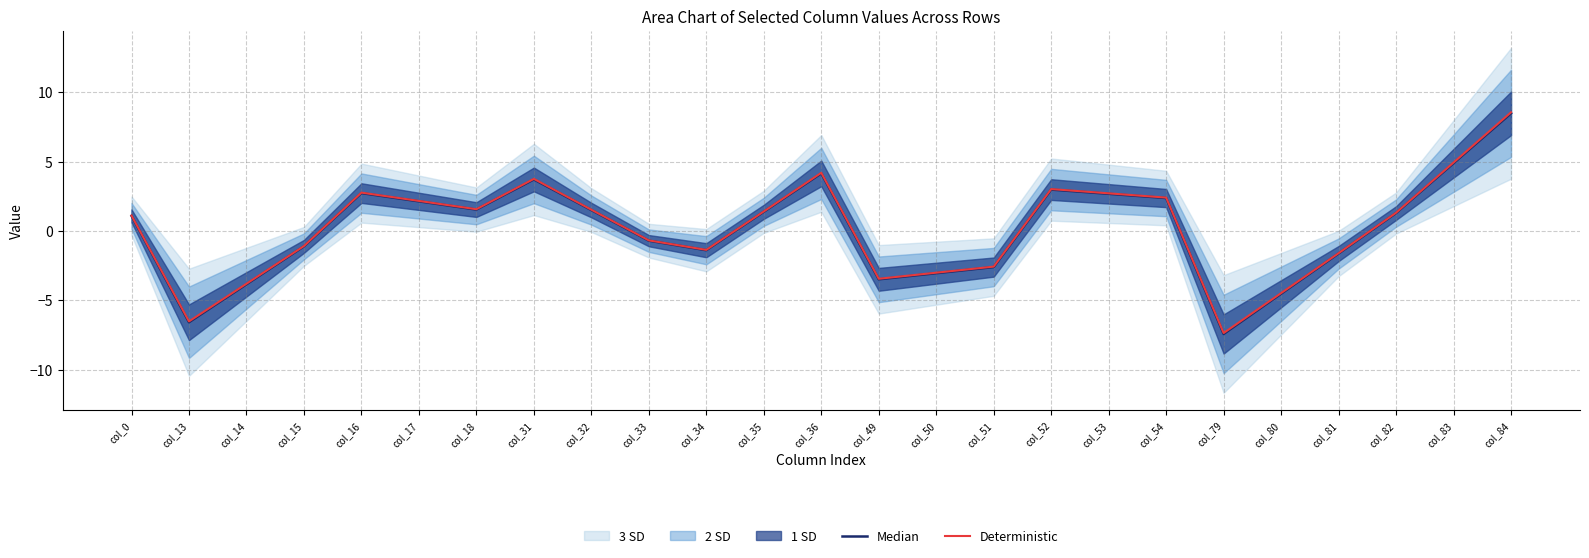

The value of Deterministic at col_31 is 5.7. True or false?

False